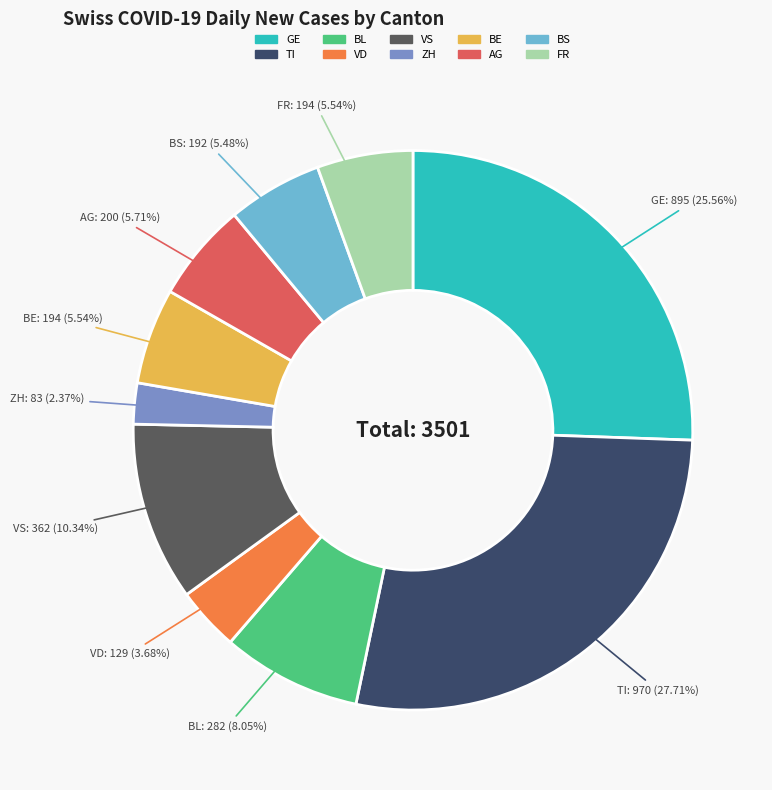

Does any single category account for the majority?

No